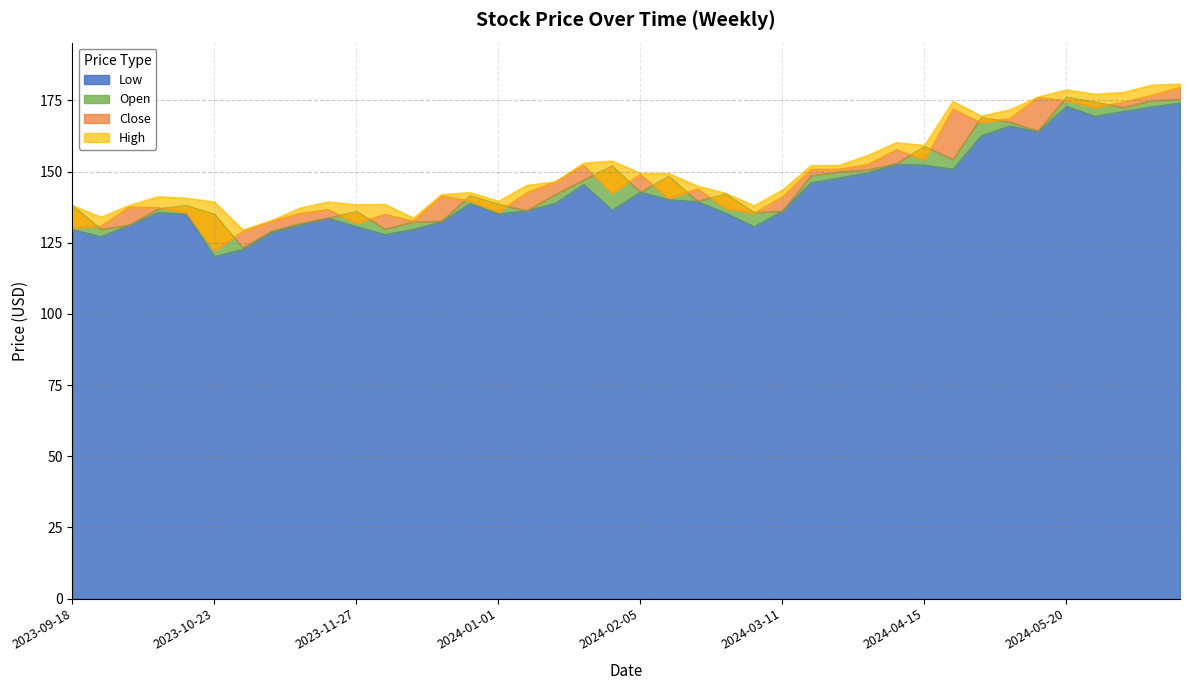

Rank the series by their average value, from highest to lowest.

High, Close, Open, Low